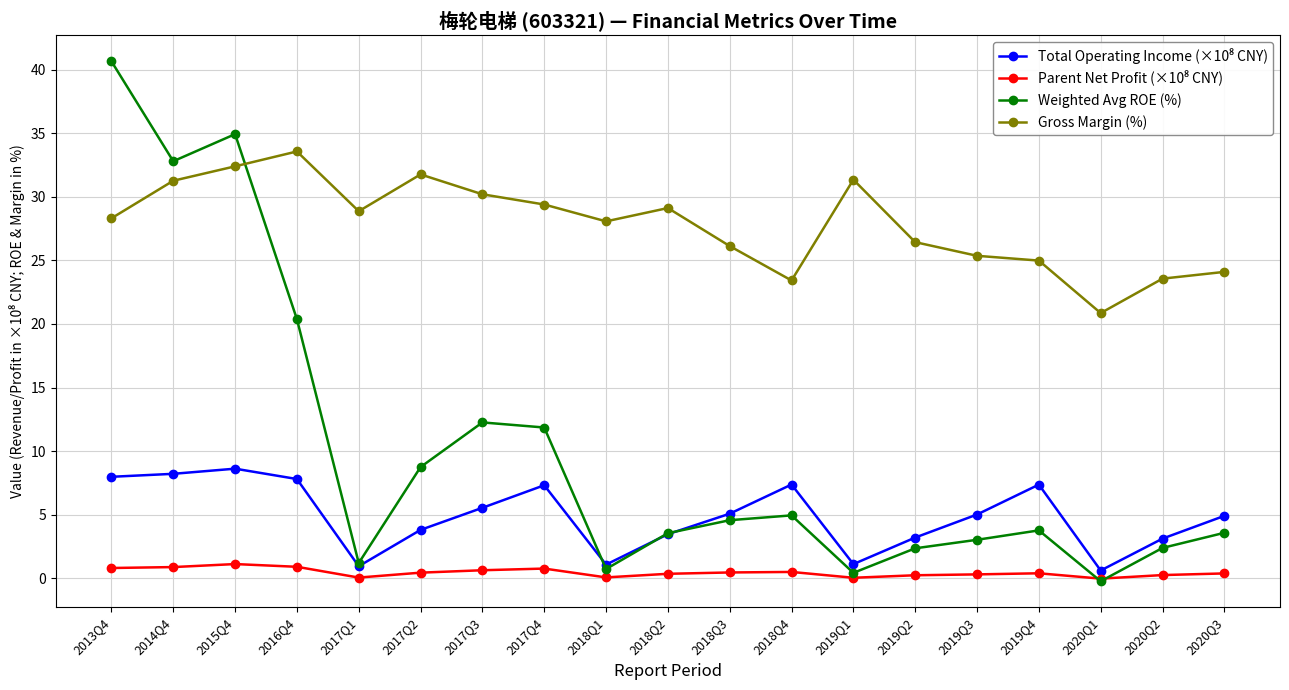

Between 2017Q3 and 2018Q2, which series saw the biggest shift?

Weighted Avg ROE (%)